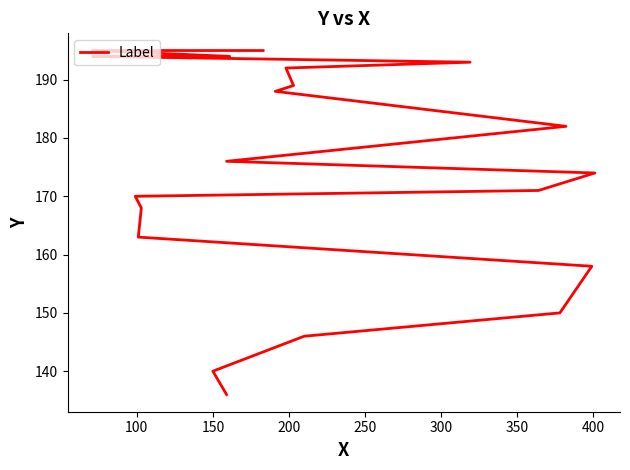

Reading right to left, list all the values displayed in this chart.

195	195	194	194	193	192	189	188	182	176	174	171	170	168	163	158	150	146	140	136